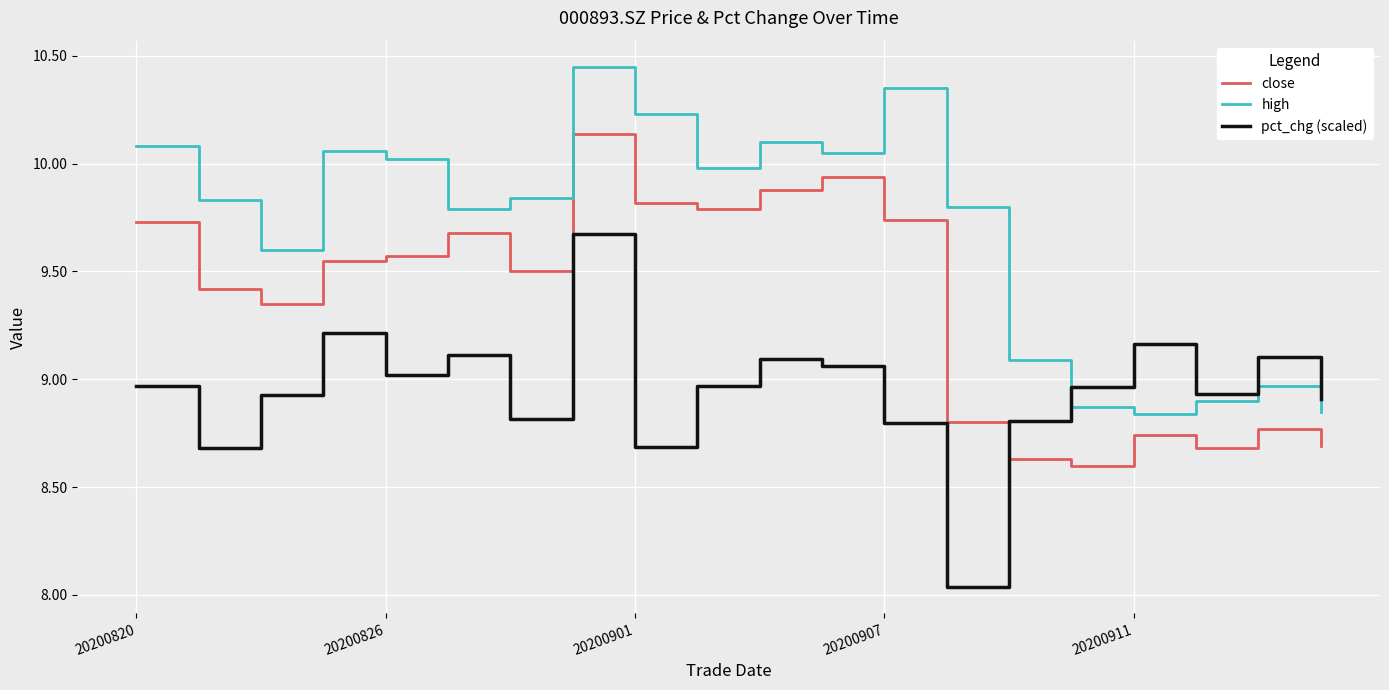

Which series has the largest total across all categories?

high